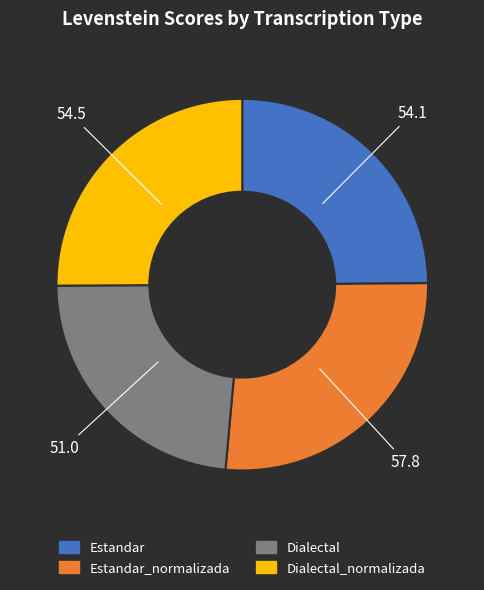

Is there a majority slice in this chart?

No